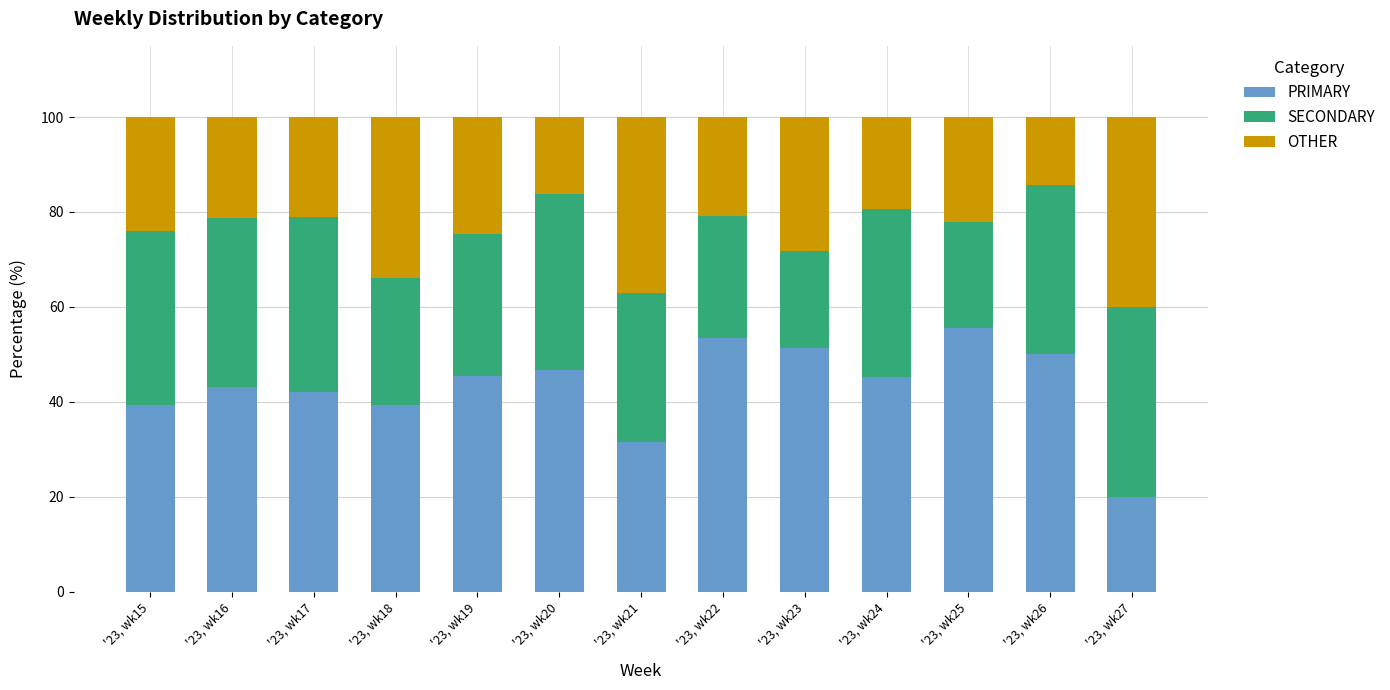

What is the difference between the second highest and second lowest values in the PRIMARY series?

22.0